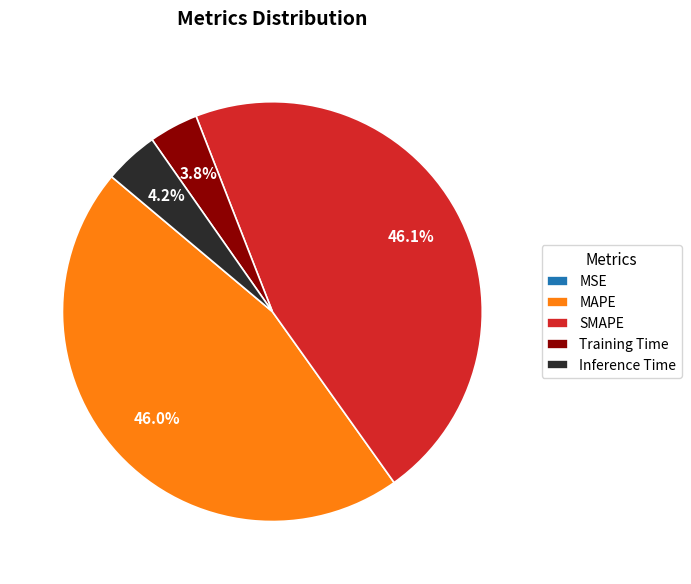

What percentage is the Training Time slice, to the nearest percent?

4%